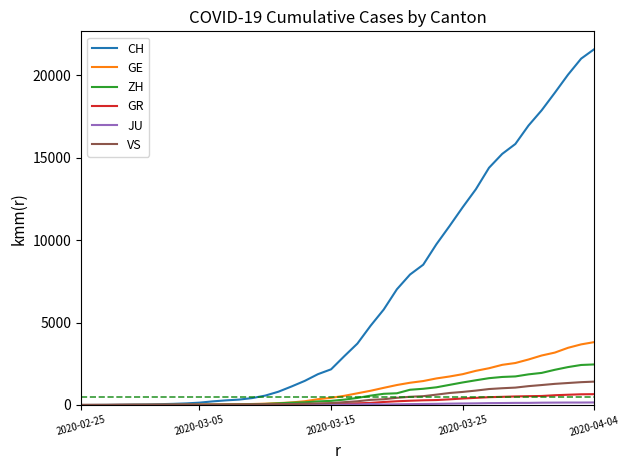

What is the greatest value displayed?

21593